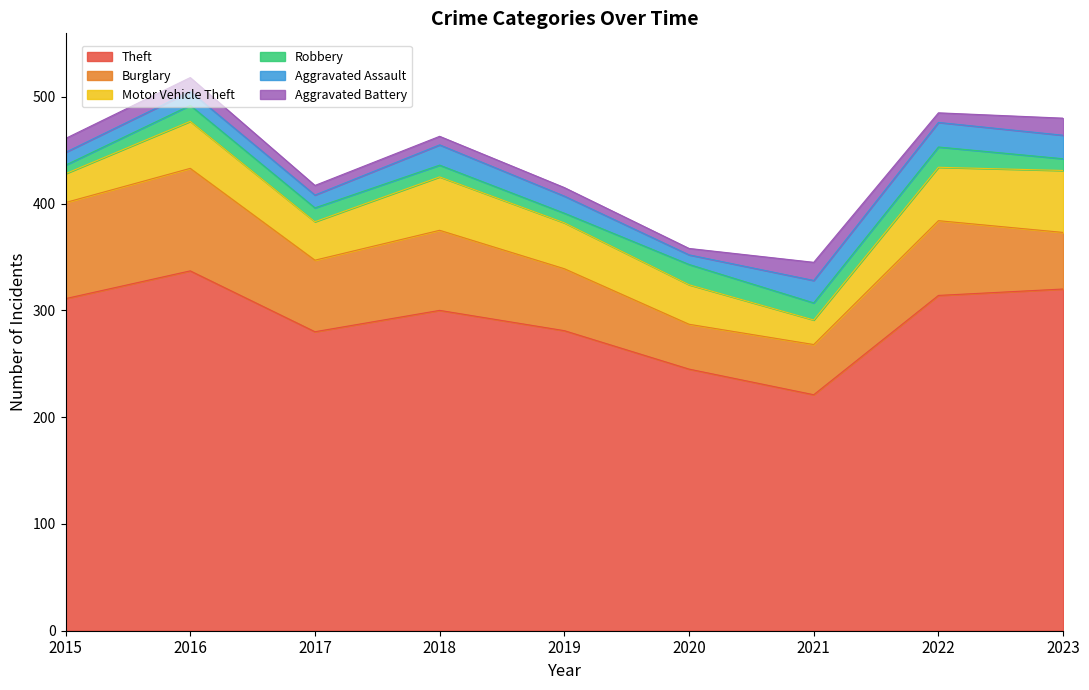

At how many categories does at least one series exceed 63?

9